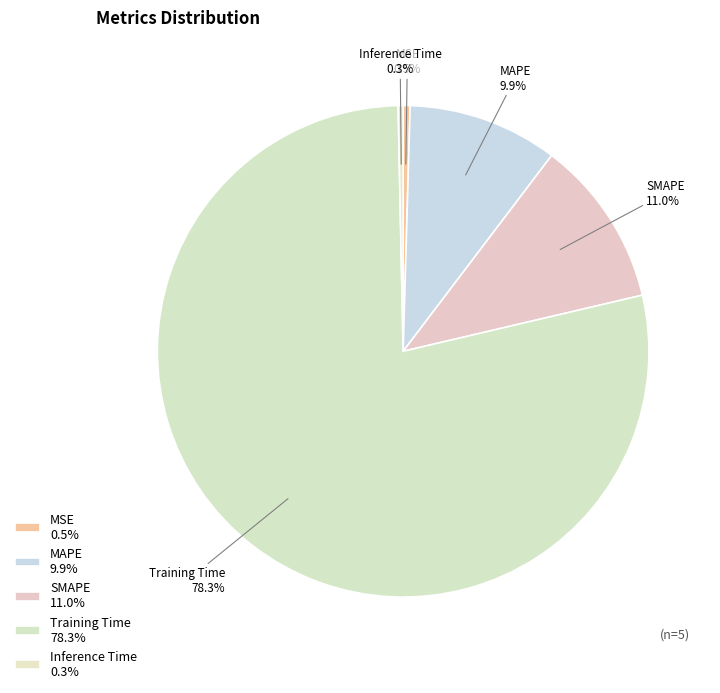

Combined, do MAPE and SMAPE account for over 50%?

No